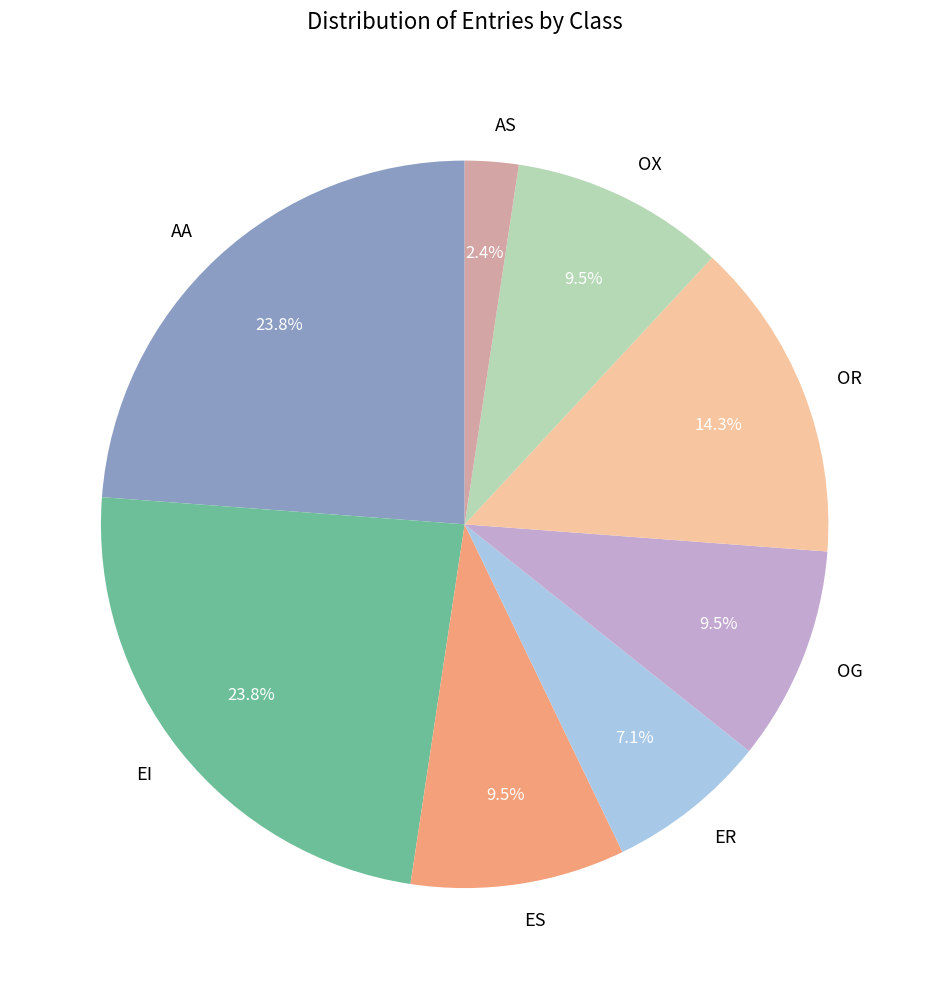

What percentage is the ER slice, to the nearest percent?

7%